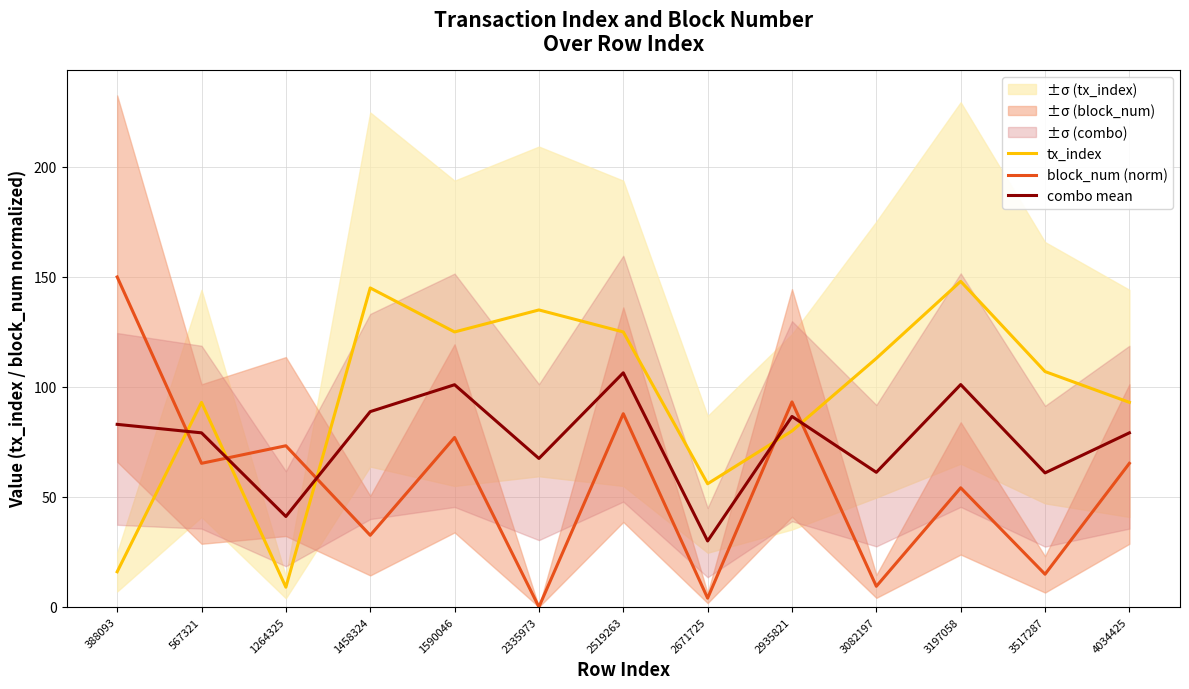

Where is the first local minimum for tx_index?

1264325